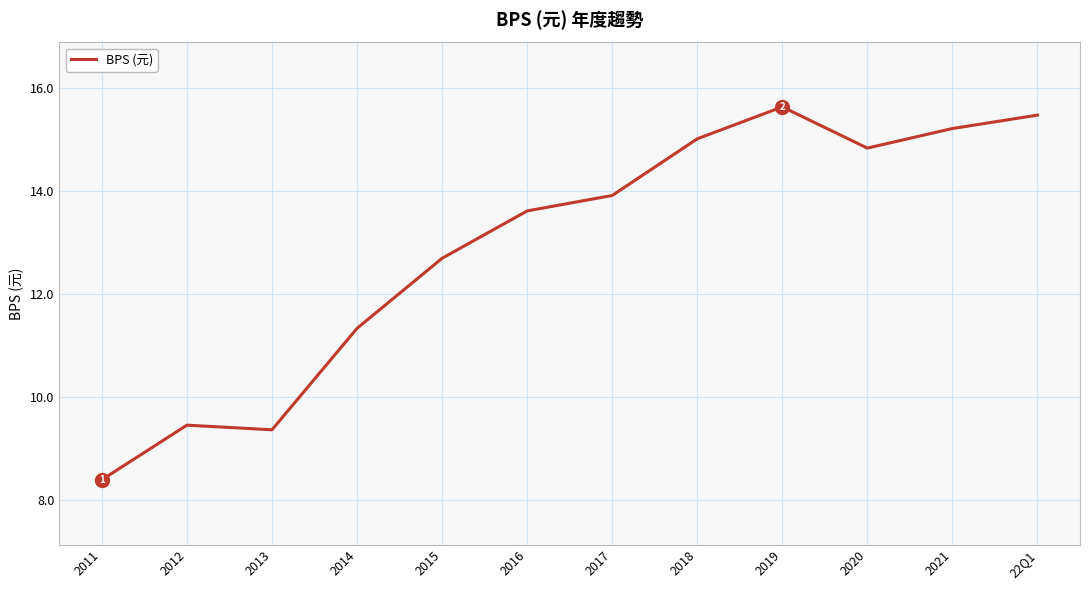

What is the sum of the values at 2018 and 2020?

29.8